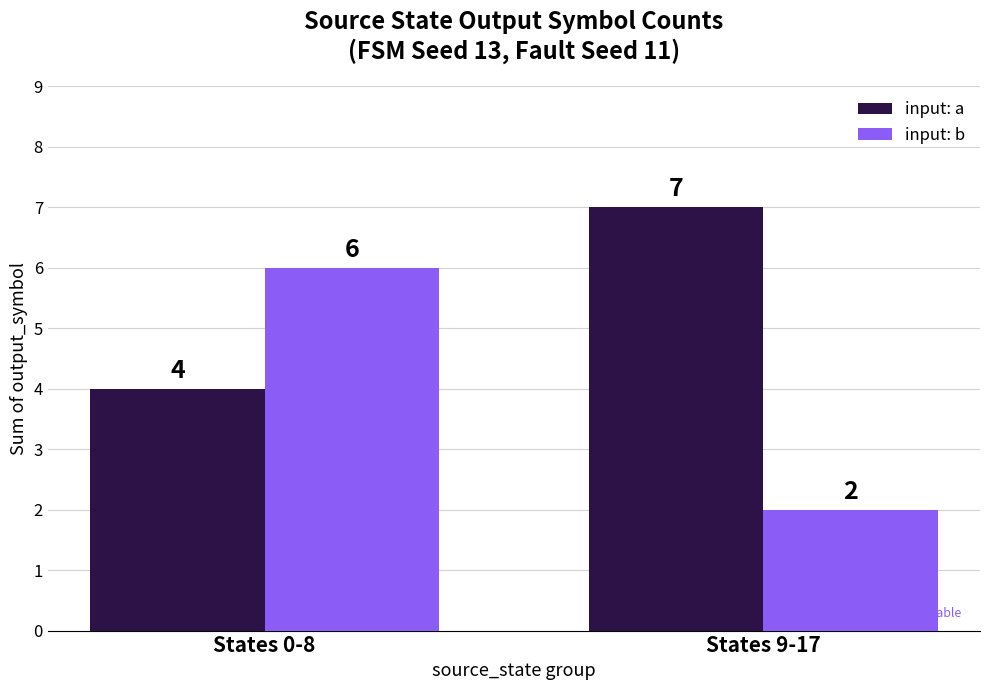

What is the label of the 2nd bar from the right?

States 0-8